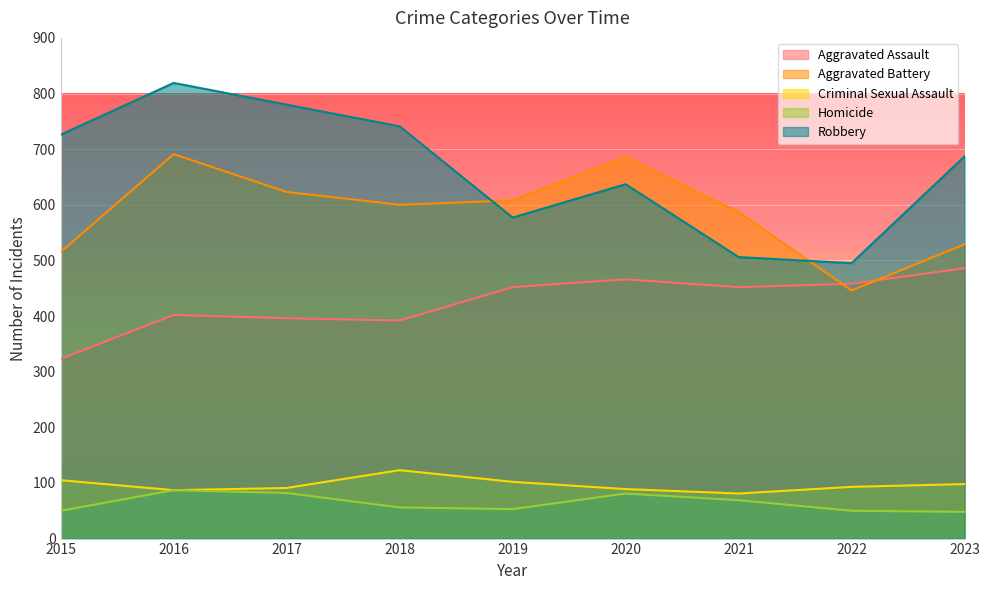

Which category has the lowest value across all series?

2023